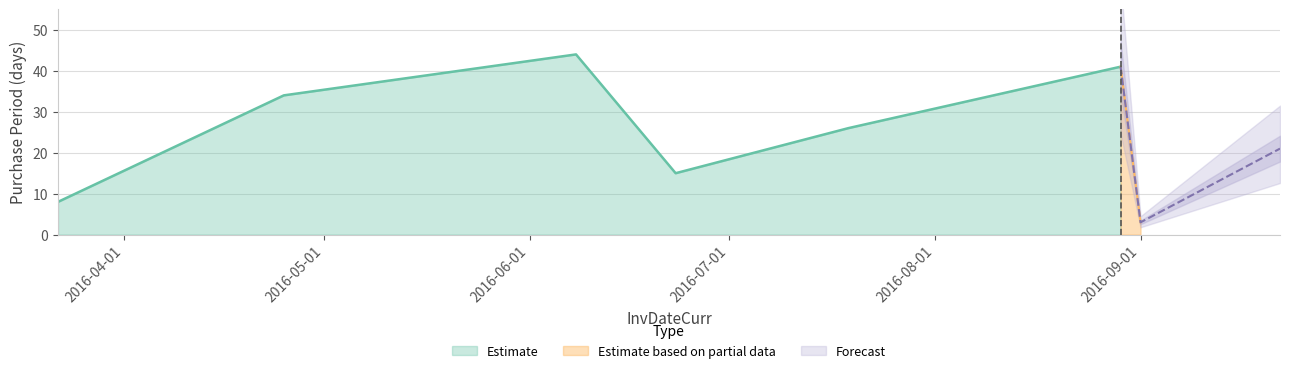

Which has a higher value, 2016-04-25 or 2016-06-08?

2016-06-08